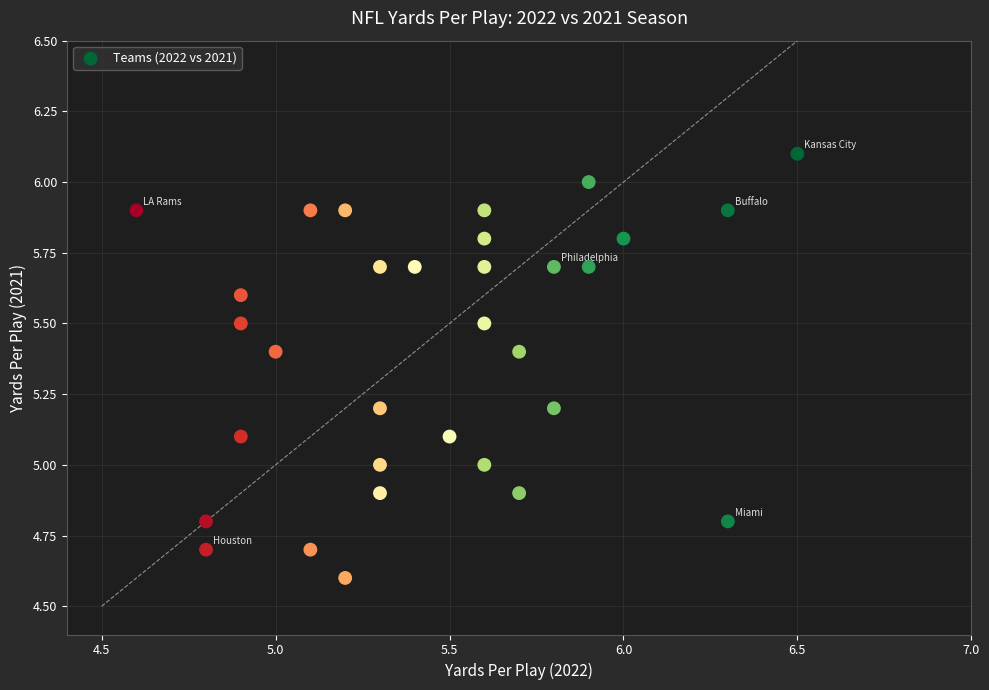

What is the range of X values (max minus min)?

1.9